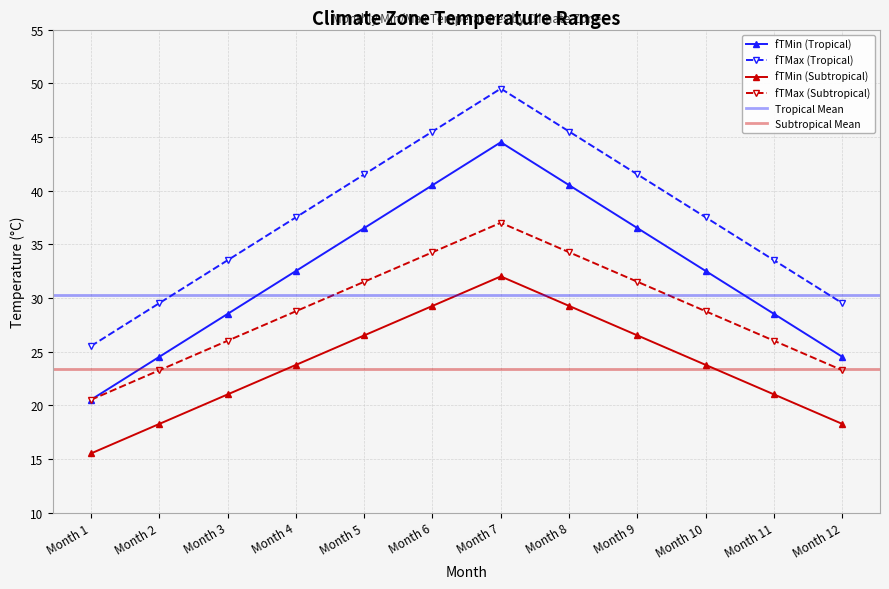

Reading right to left, transcribe all the data shown in this chart.

fTMin (Tropical): Month 12=24.5	Month 11=28.5	Month 10=32.5	Month 9=36.5	Month 8=40.5	Month 7=44.5	Month 6=40.5	Month 5=36.5	Month 4=32.5	Month 3=28.5	Month 2=24.5	Month 1=20.5
fTMax (Tropical): Month 12=29.5	Month 11=33.5	Month 10=37.5	Month 9=41.5	Month 8=45.5	Month 7=49.5	Month 6=45.5	Month 5=41.5	Month 4=37.5	Month 3=33.5	Month 2=29.5	Month 1=25.5
fTMin (Subtropical): Month 12=18.2	Month 11=21.0	Month 10=23.8	Month 9=26.5	Month 8=29.2	Month 7=32.0	Month 6=29.2	Month 5=26.5	Month 4=23.8	Month 3=21.0	Month 2=18.2	Month 1=15.5
fTMax (Subtropical): Month 12=23.2	Month 11=26.0	Month 10=28.8	Month 9=31.5	Month 8=34.2	Month 7=37.0	Month 6=34.2	Month 5=31.5	Month 4=28.8	Month 3=26.0	Month 2=23.2	Month 1=20.5